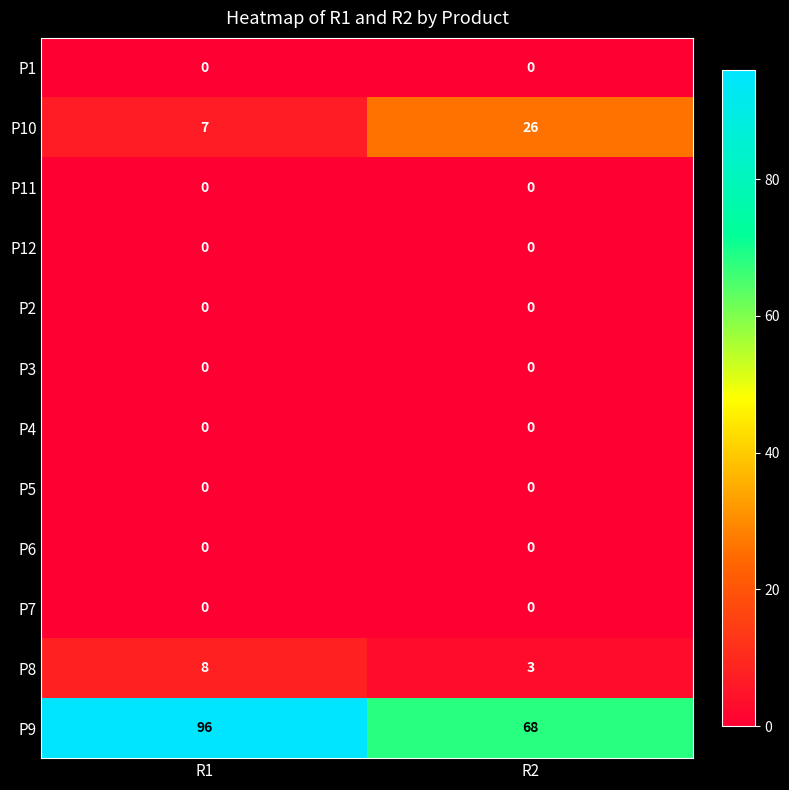

Reading right to left, extract all data points from this chart.

P1: R2=0	R1=0
P10: R2=26	R1=7
P11: R2=0	R1=0
P12: R2=0	R1=0
P2: R2=0	R1=0
P3: R2=0	R1=0
P4: R2=0	R1=0
P5: R2=0	R1=0
P6: R2=0	R1=0
P7: R2=0	R1=0
P8: R2=3	R1=8
P9: R2=68	R1=96